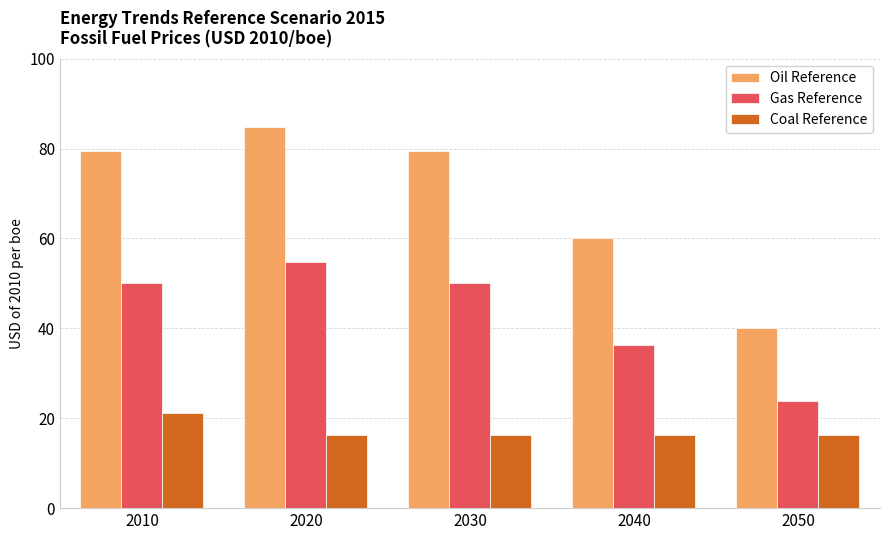

Between 2020 and 2030, which series saw the biggest shift?

Oil Reference